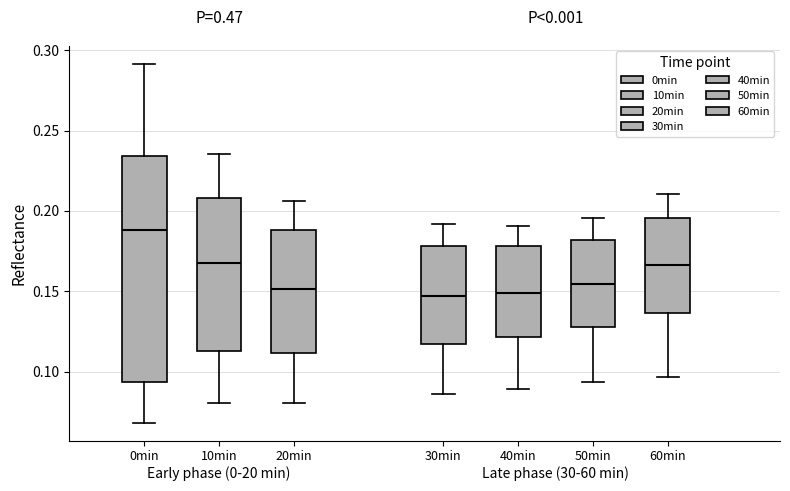

Where does the median line of the box for 0min sit on the y-axis? The values are not printed on the chart, so give them approximately, as read against the axis.

0.190